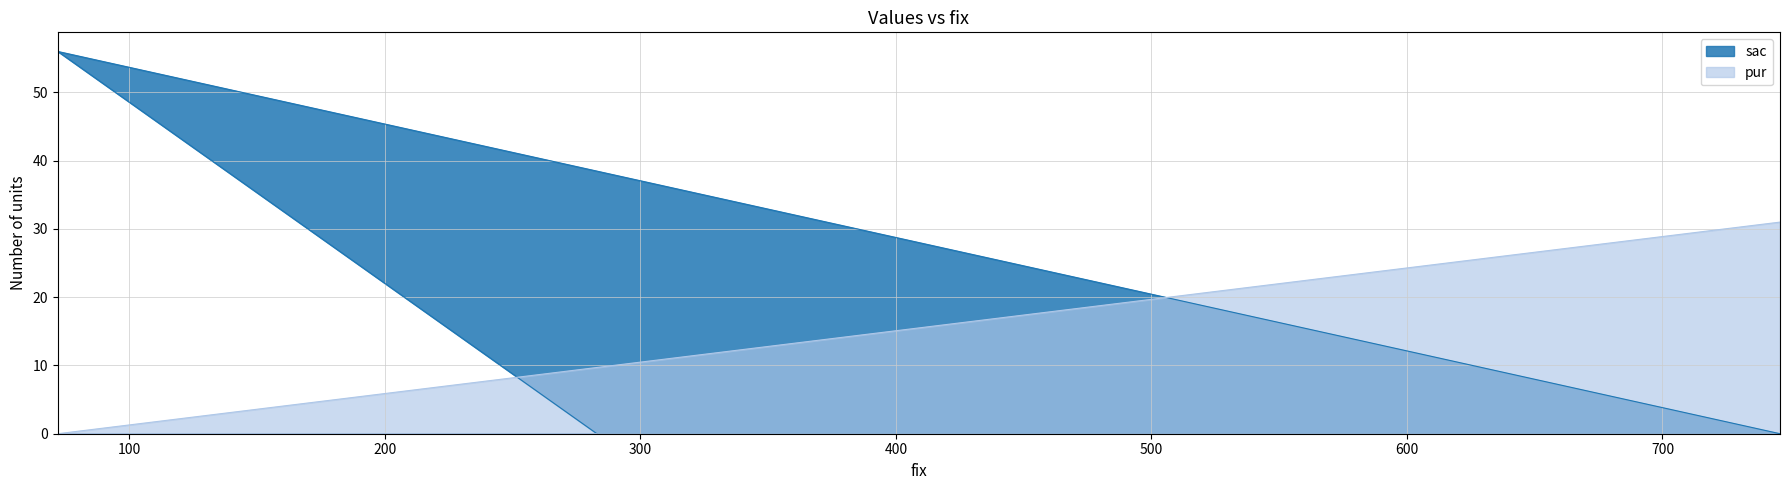

At how many categories does at least one series exceed 2?

2